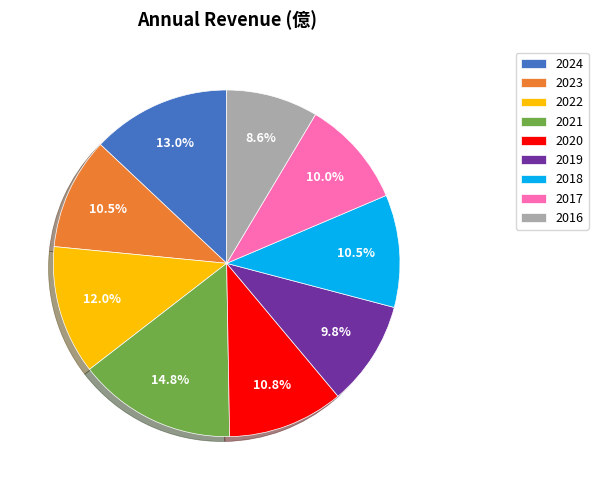

Is it true that 2016 is 9% of the pie?

True